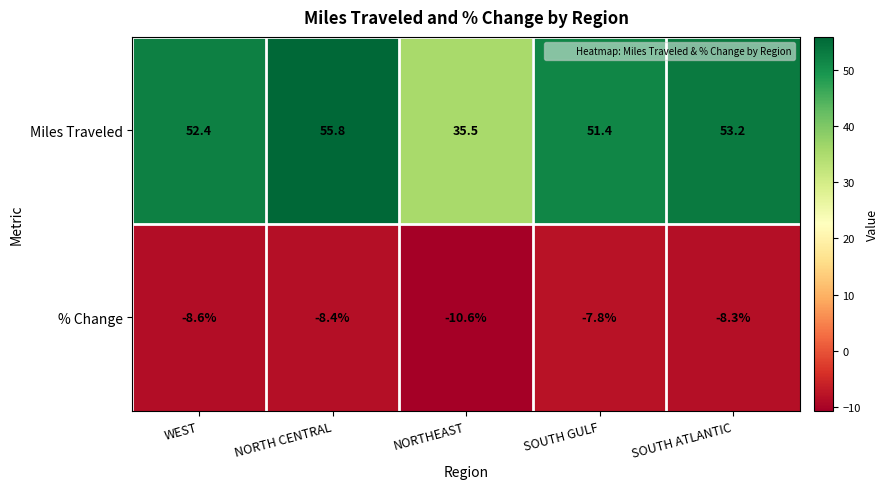

Count the number of categories in the chart.

5